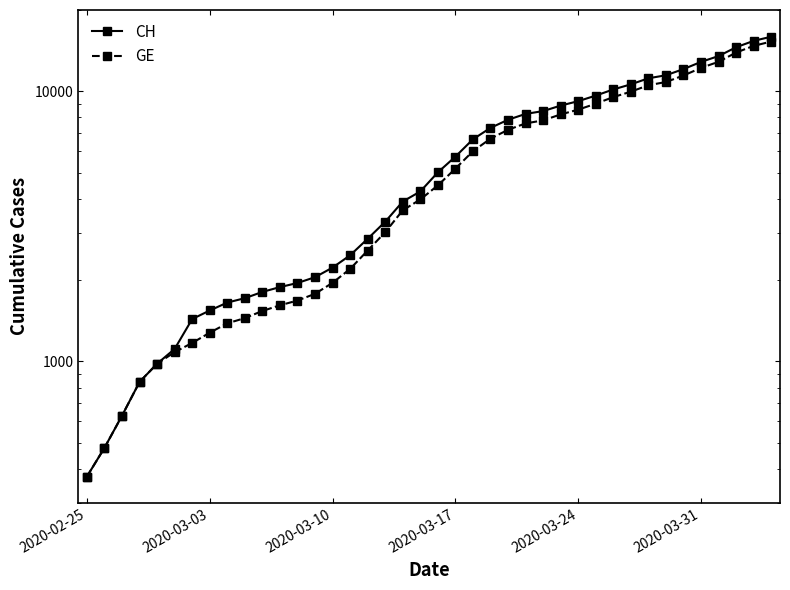

Which series has the largest range (max minus min)?

CH